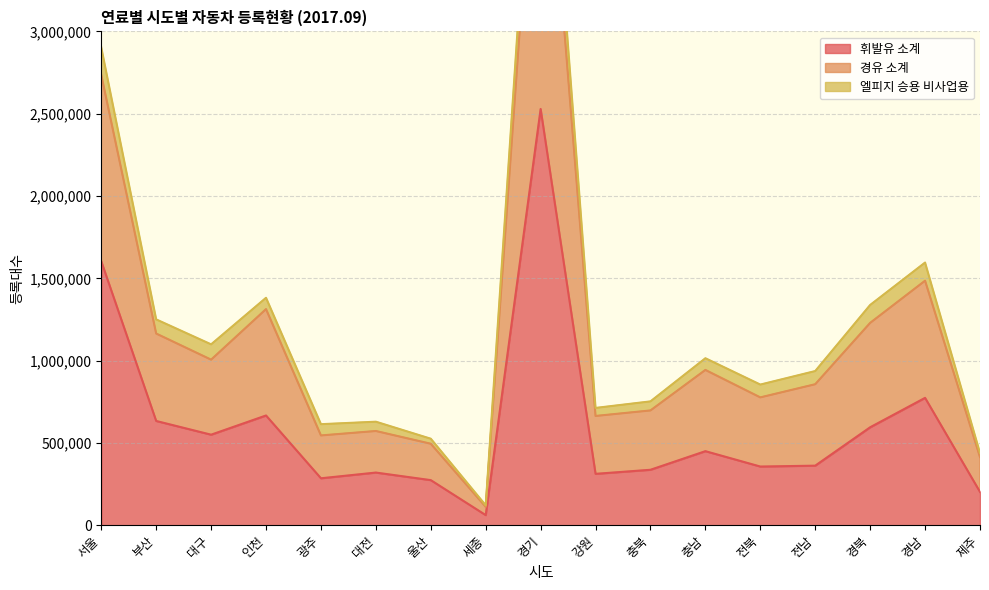

What is the label of the 13th point from the right?

광주